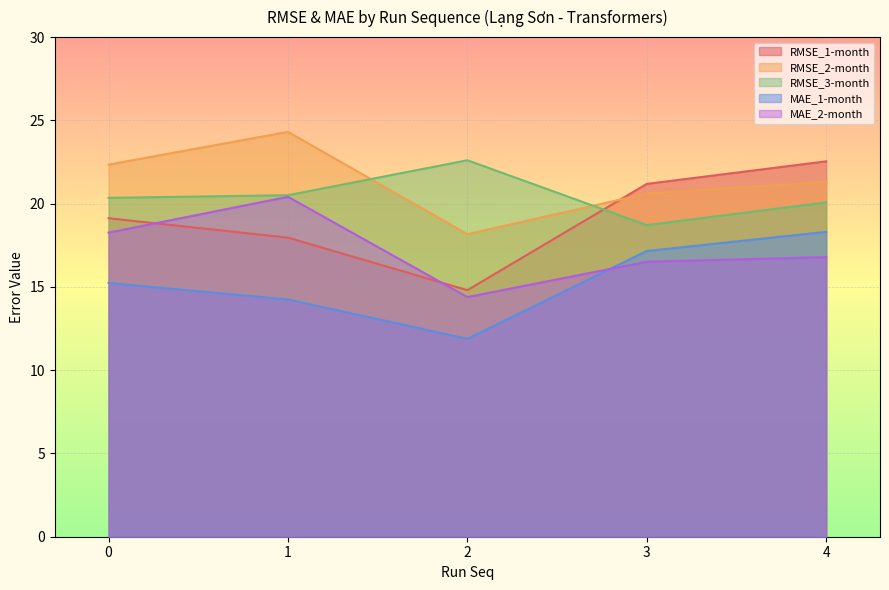

Which series changed the most between 2 and 3?

RMSE_1-month